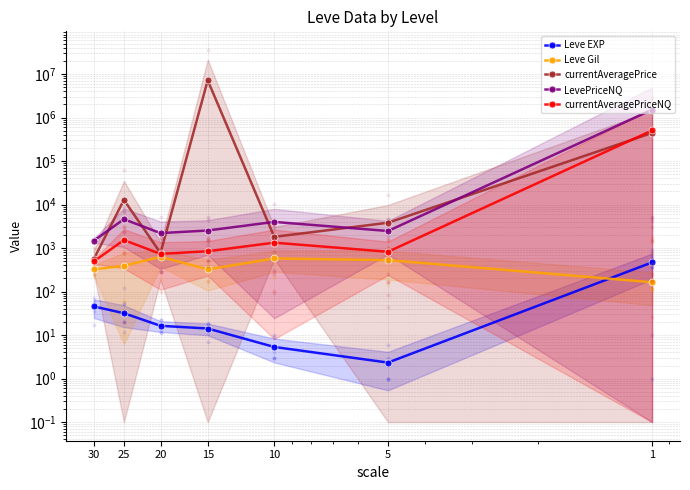

Is this an area chart (filled region under the line)?

No